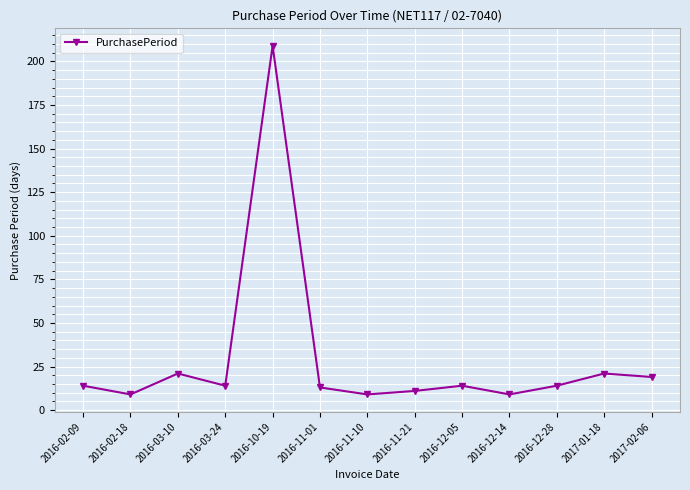

Between 2016-12-28 and 2016-12-14, which is larger?

2016-12-28